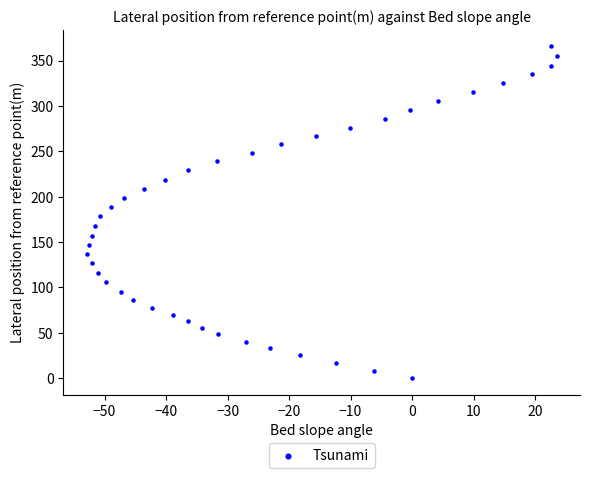

What is the range of Y values (max minus min)?

365.8